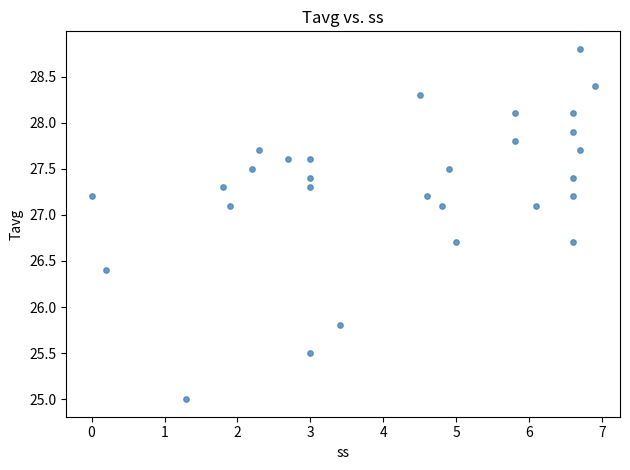

What Y value in the scatter plot is closest to 26?

25.8